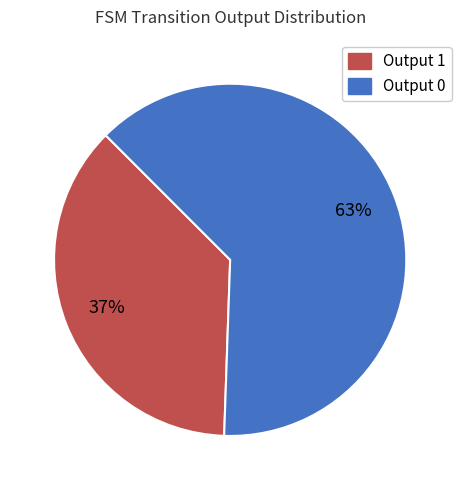

To the nearest percent, what is the difference between the largest and smallest slice percentages?

26%